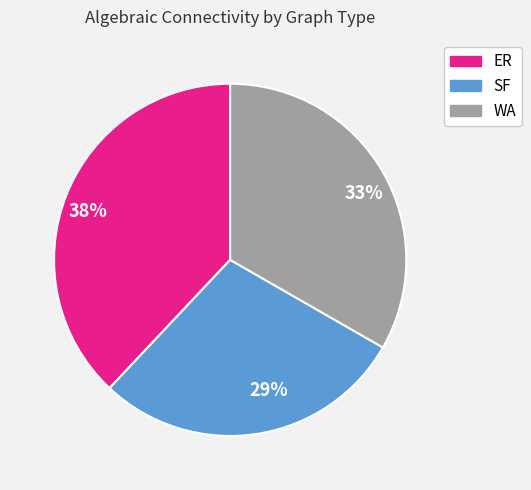

What percentage is the WA slice, to the nearest percent?

33%